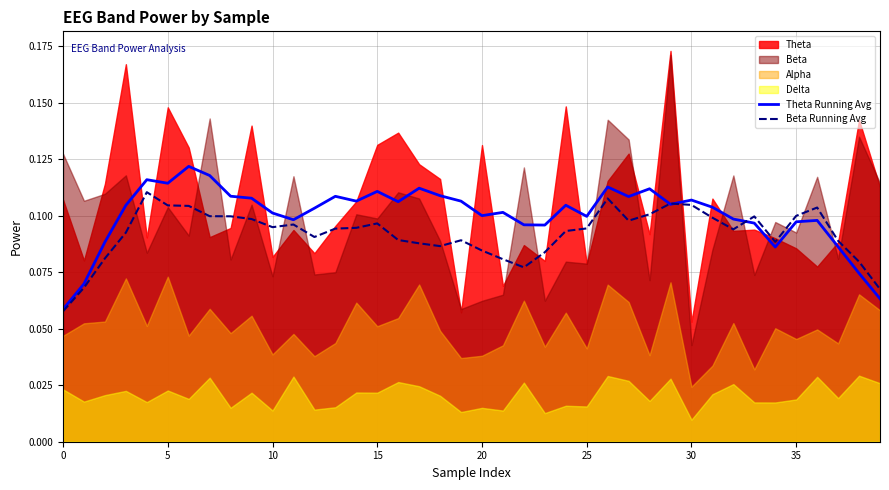

At how many categories does at least one series exceed 0?

40